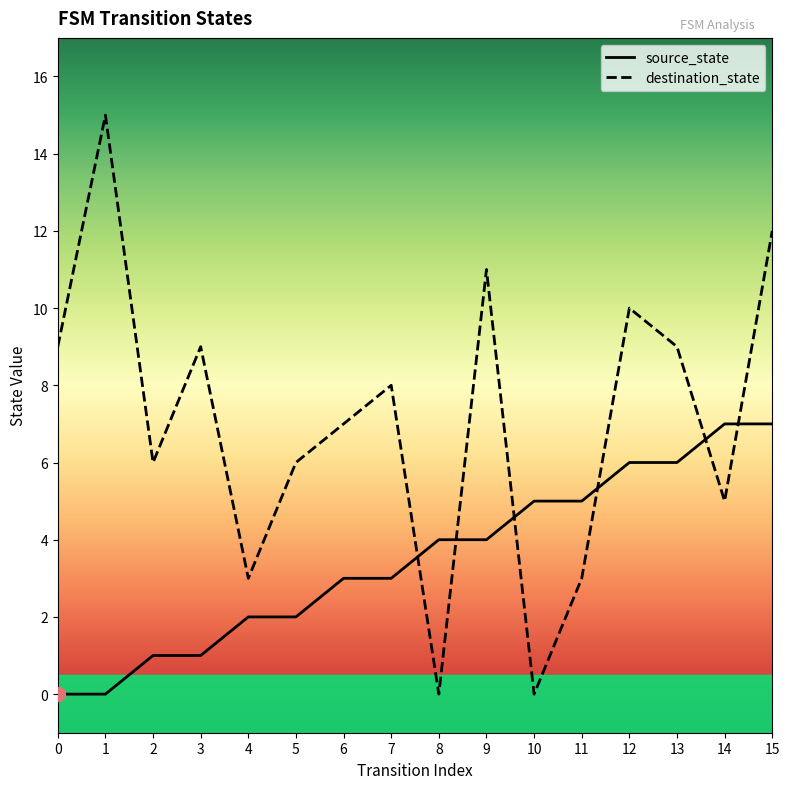

How many times do destination_state and source_state cross each other?

6